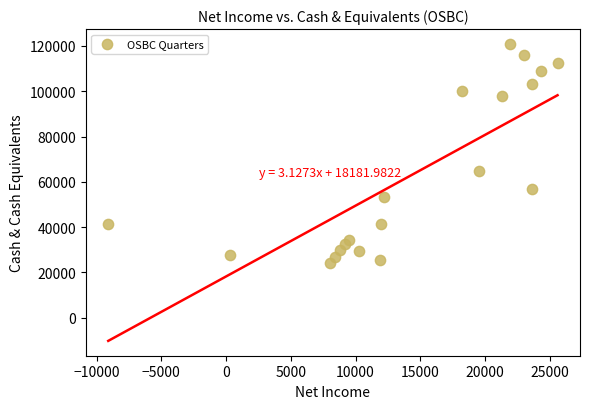

What is the range of Y values (max minus min)?

96600